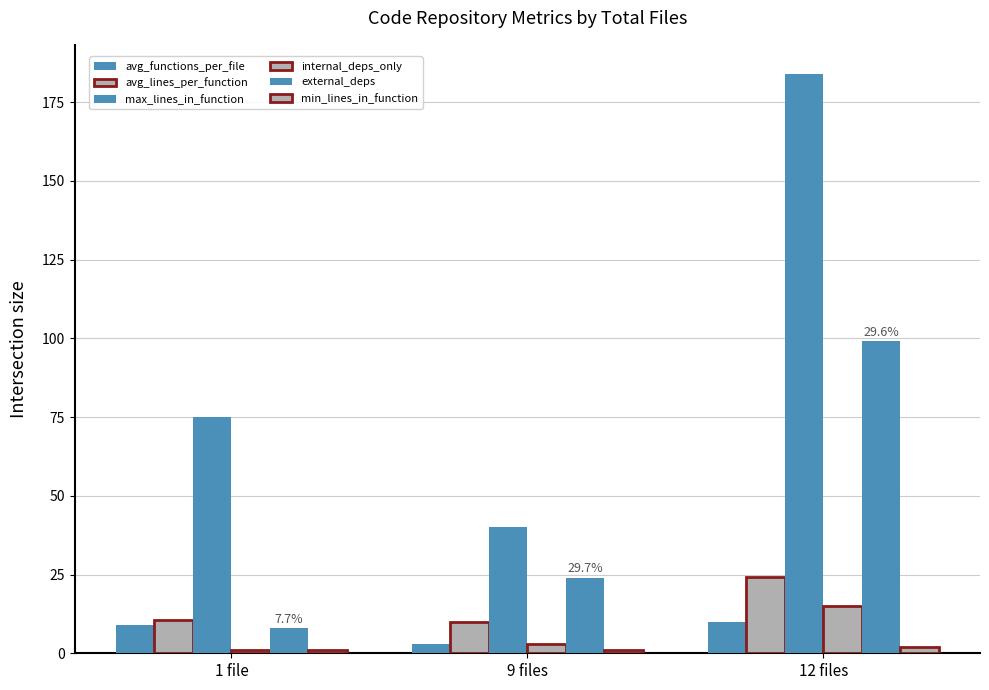

Reading right to left, list all the values displayed in this chart.

avg_functions_per_file: 12 files=9.8	9 files=3.0	1 file=9.0
avg_lines_per_function: 12 files=24.3	9 files=9.8	1 file=10.4
max_lines_in_function: 12 files=184.0	9 files=40.0	1 file=75.0
internal_deps_only: 12 files=15.0	9 files=3.0	1 file=1.0
external_deps: 12 files=99.0	9 files=24.0	1 file=8.0
min_lines_in_function: 12 files=2.0	9 files=1.0	1 file=1.0